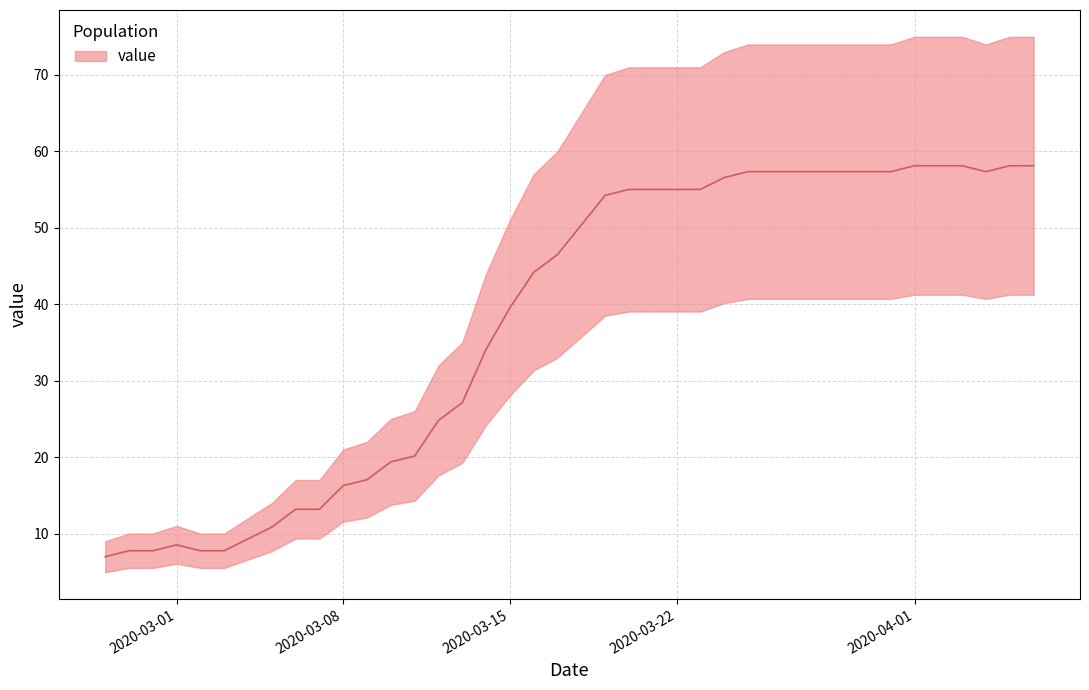

How many lines are shown in the chart?

1